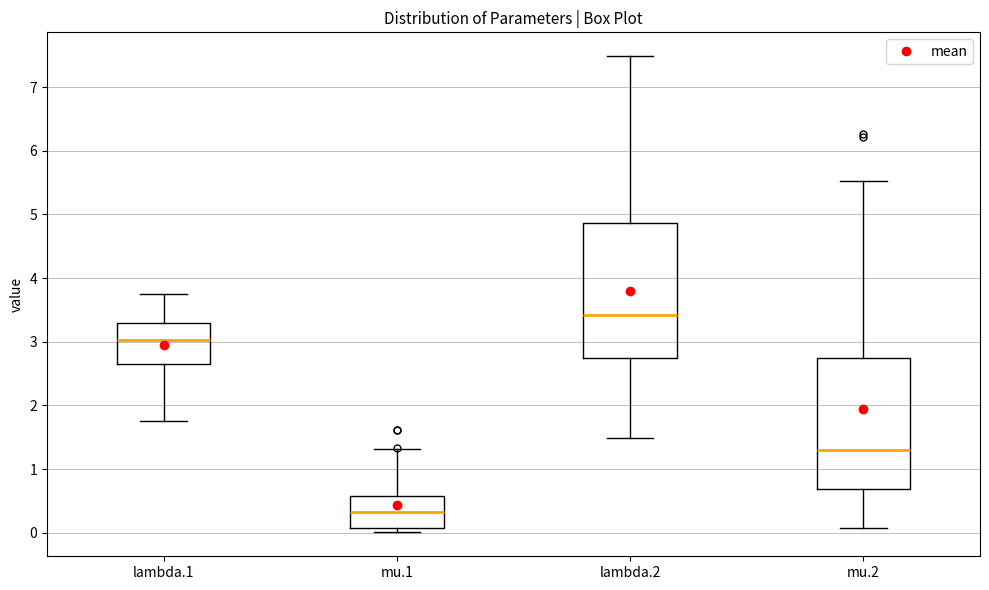

Where does the median line of the box for lambda.1 sit on the y-axis? The values are not printed on the chart, so give them approximately, as read against the axis.

3.0